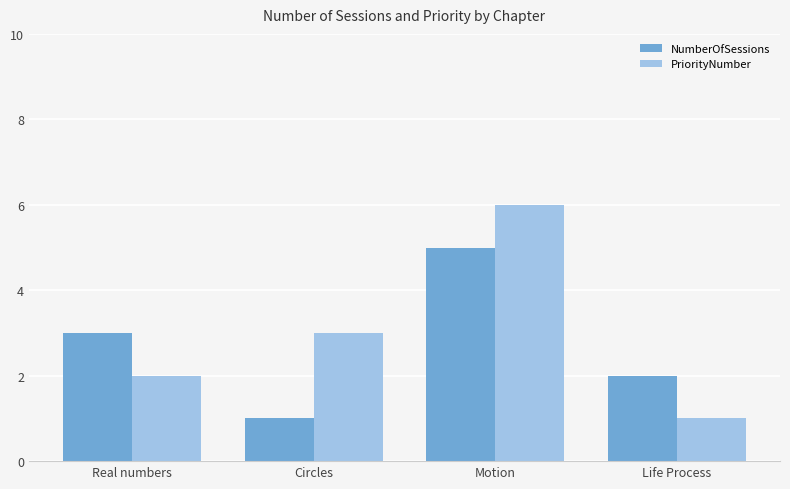

What is the average value of the PriorityNumber series?

3